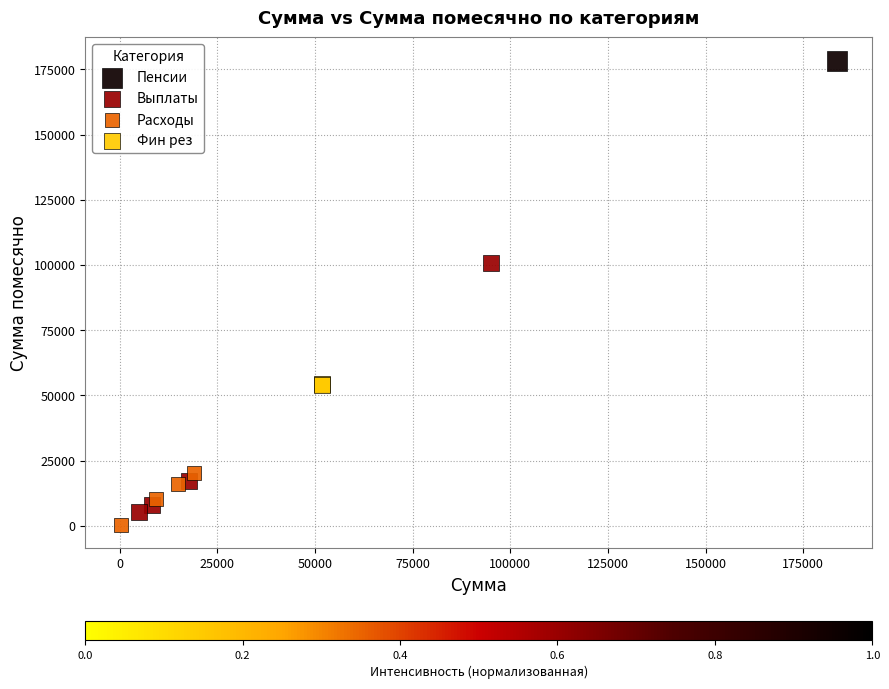

What are all the series names shown in the legend?

Пенсии, Выплаты, Расходы, Фин рез